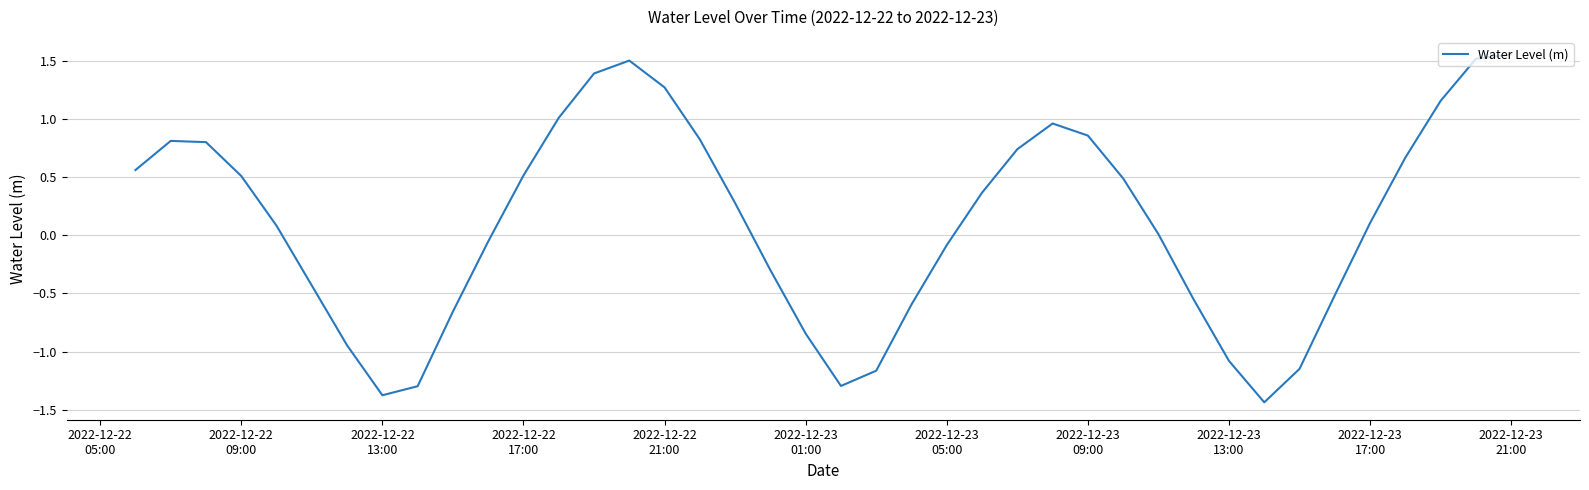

What is the difference between the maximum and minimum values?

3.0